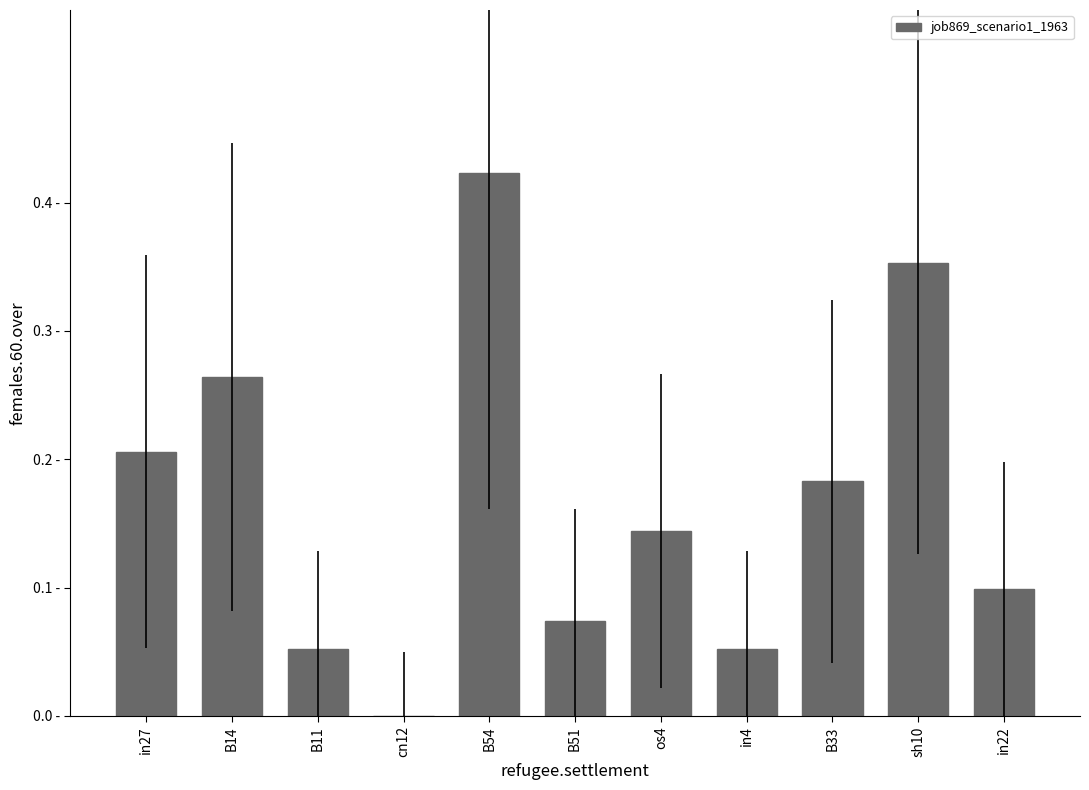

Are the bars horizontal?

No